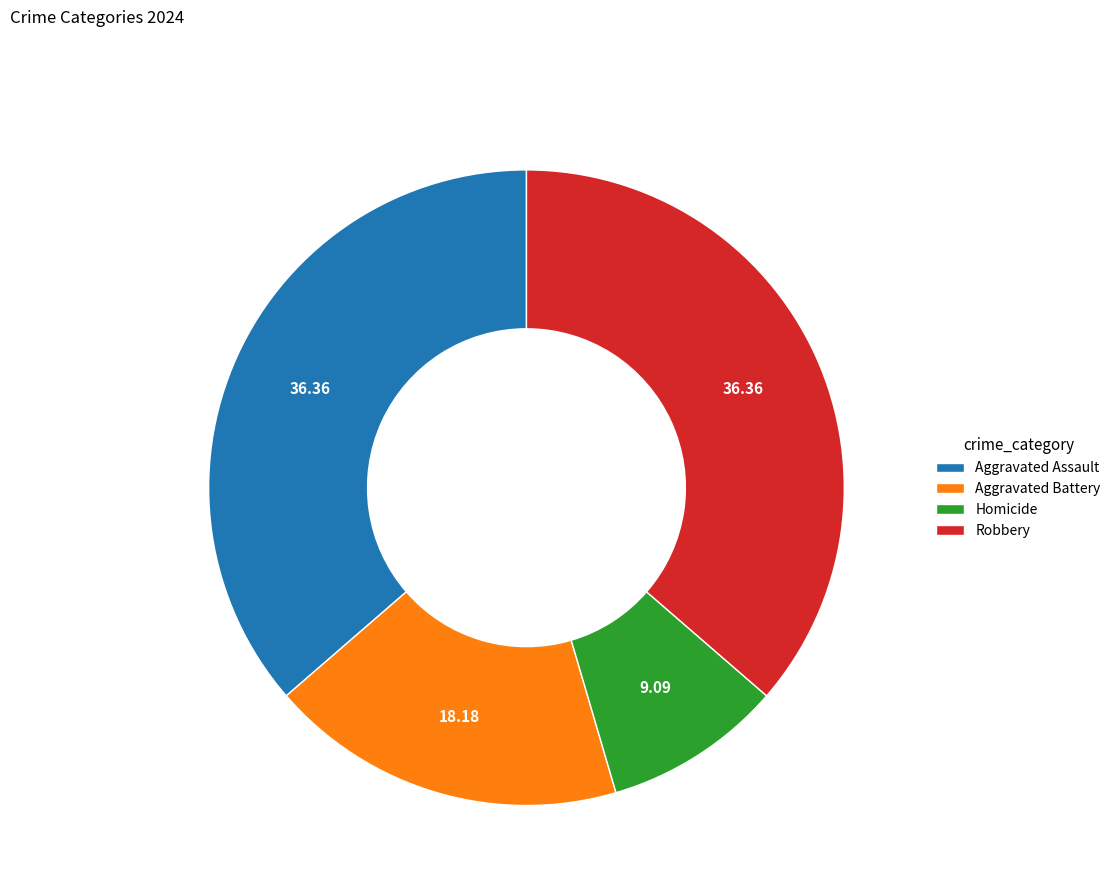

Which slice is the smallest?

Homicide